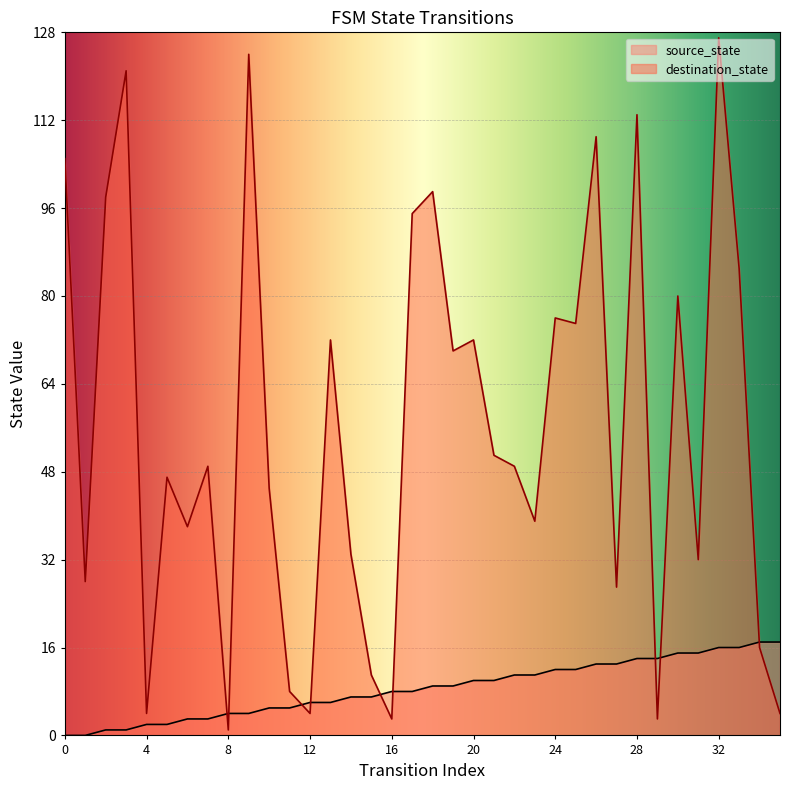

Reading left to right, what are all the values shown in this chart?

source_state: 0	0	1	1	2	2	3	3	4	4	5	5	6	6	7	7	8	8	9	9	10	10	11	11	12	12	13	13	14	14	15	15	16	16	17	17
destination_state: 105	28	98	121	4	47	38	49	1	124	45	8	4	72	33	11	3	95	99	70	72	51	49	39	76	75	109	27	113	3	80	32	127	85	16	4